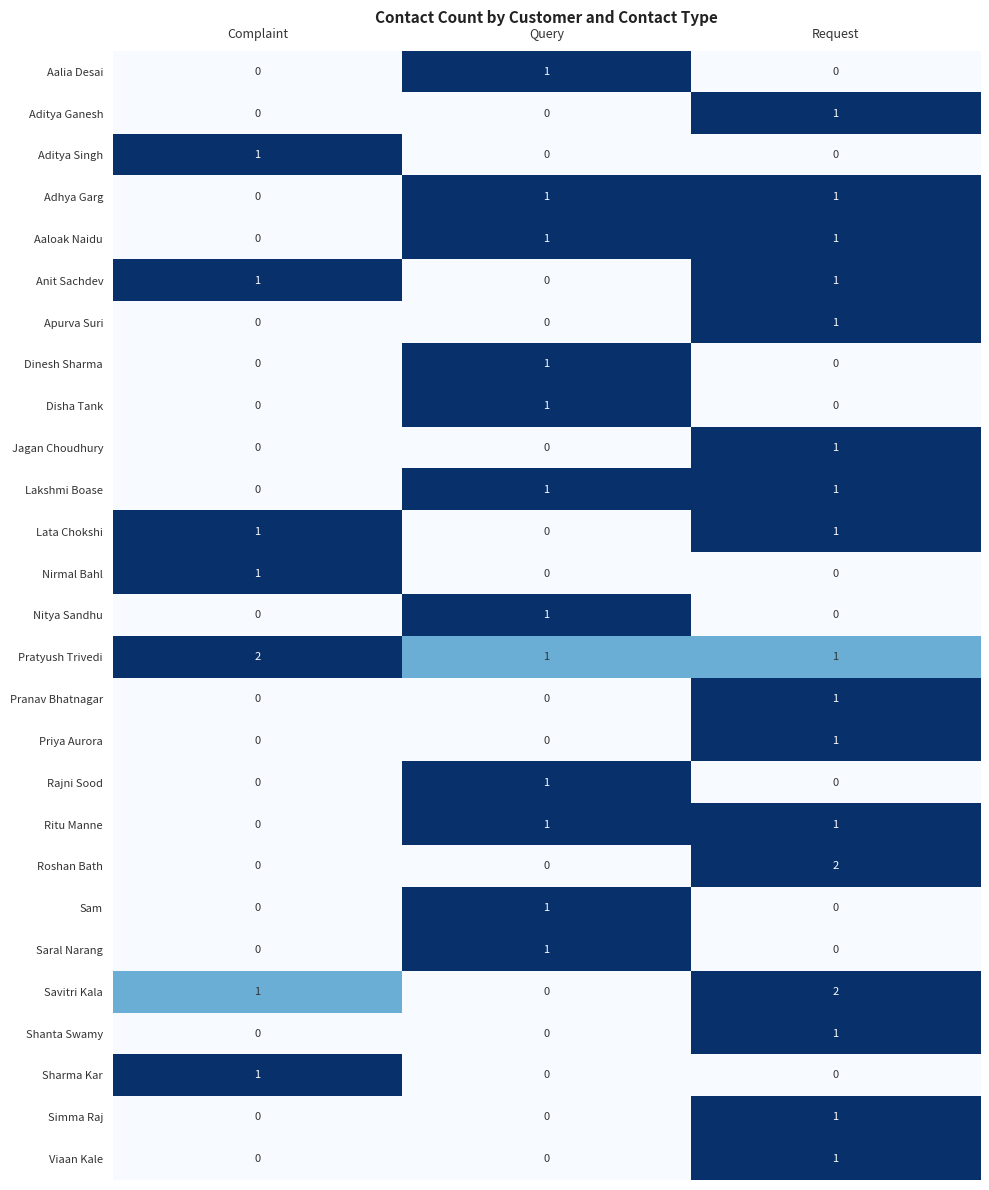

What is the total value across all series at Query?

12